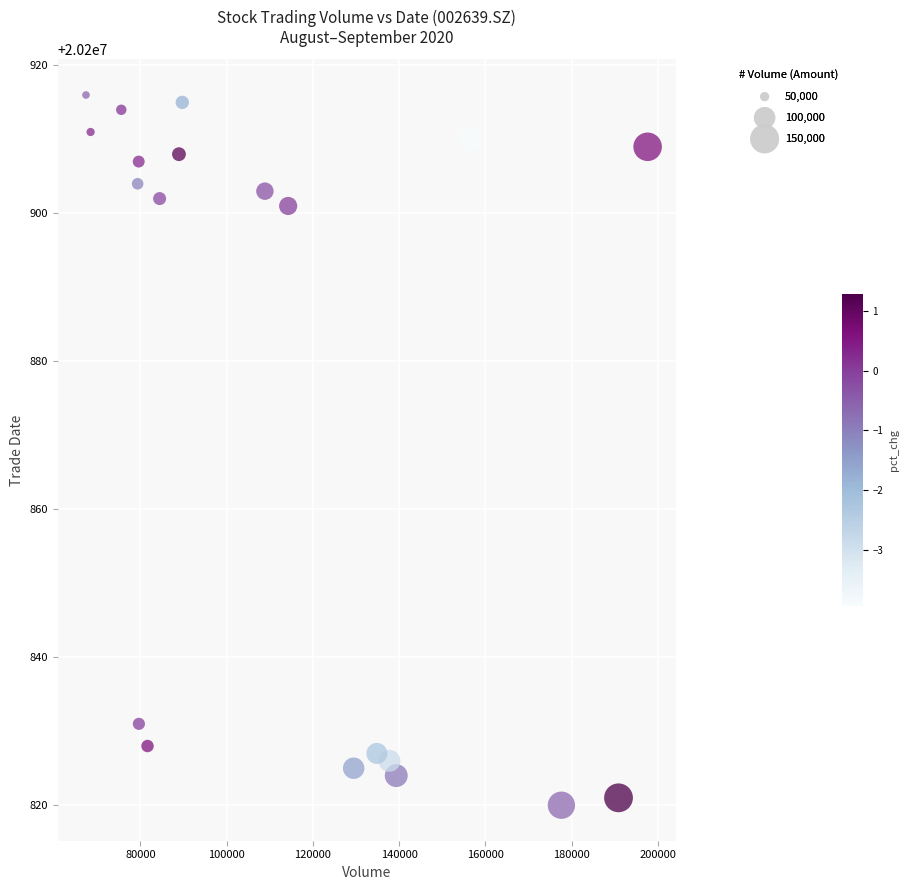

What is the range of Y values (max minus min)?

96